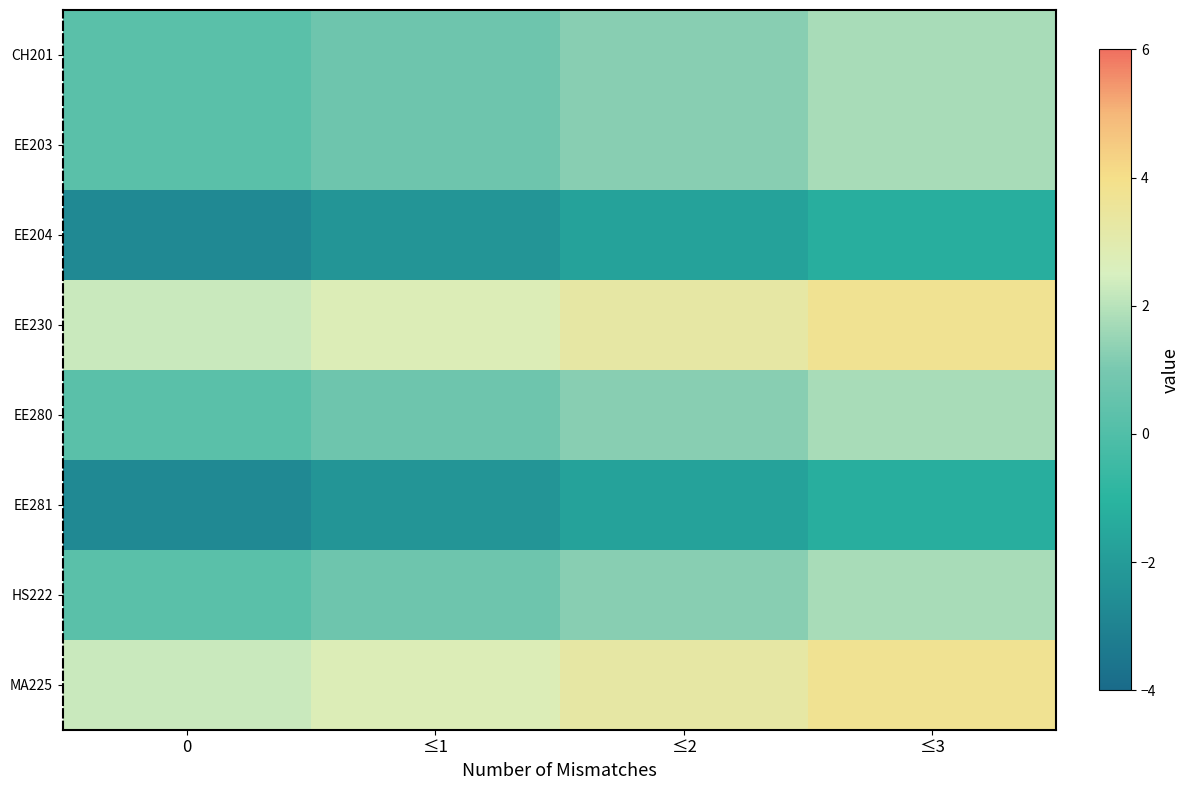

At ≤1, list the series in order from smallest to largest.

EE204, EE281, CH201, EE203, EE280, HS222, EE230, MA225